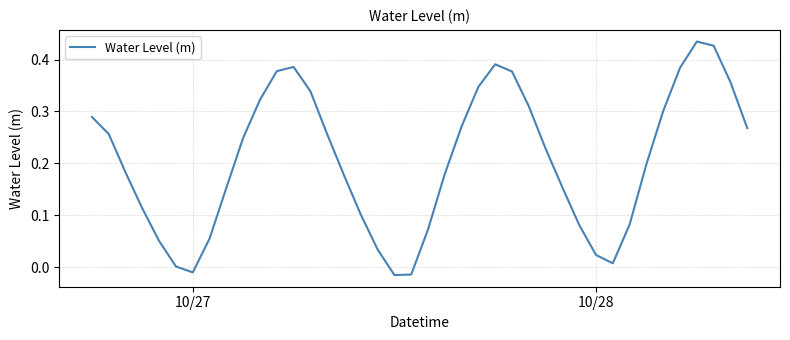

What is the difference between the maximum and minimum values?

0.4